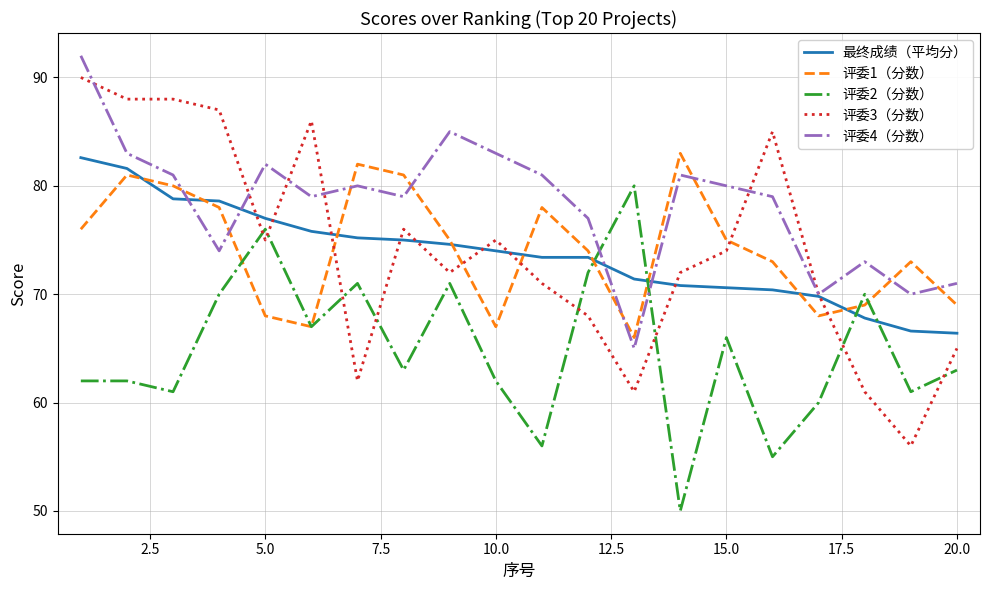

Does the chart display data point markers on the line(s)?

No